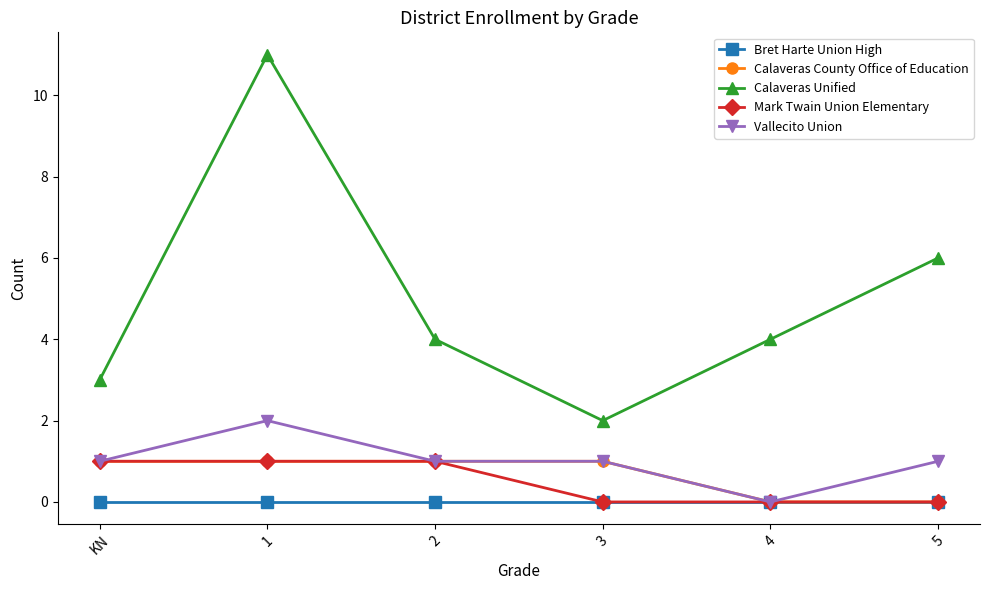

At which category is the sum across all series the highest?

1